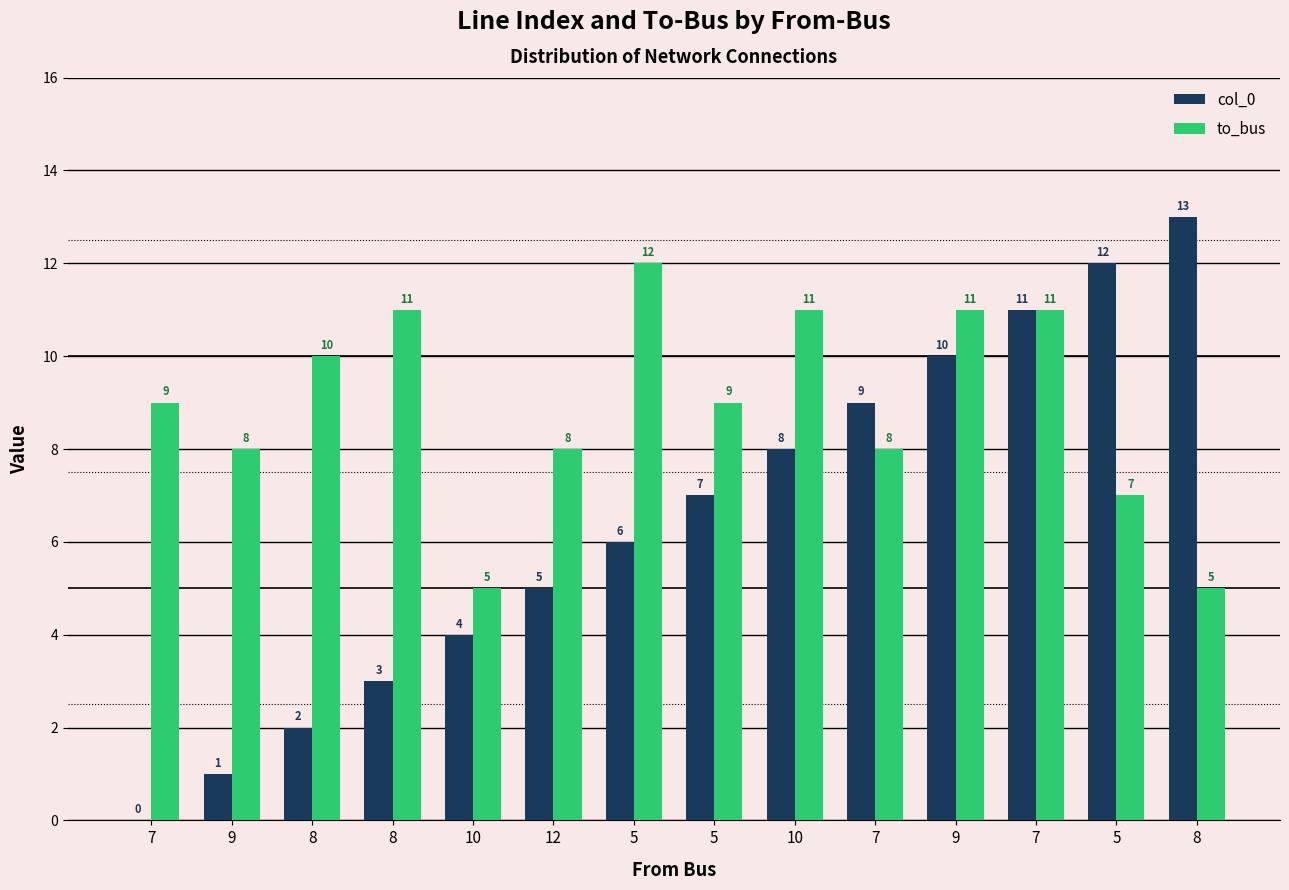

Count the number of categories in the chart.

14